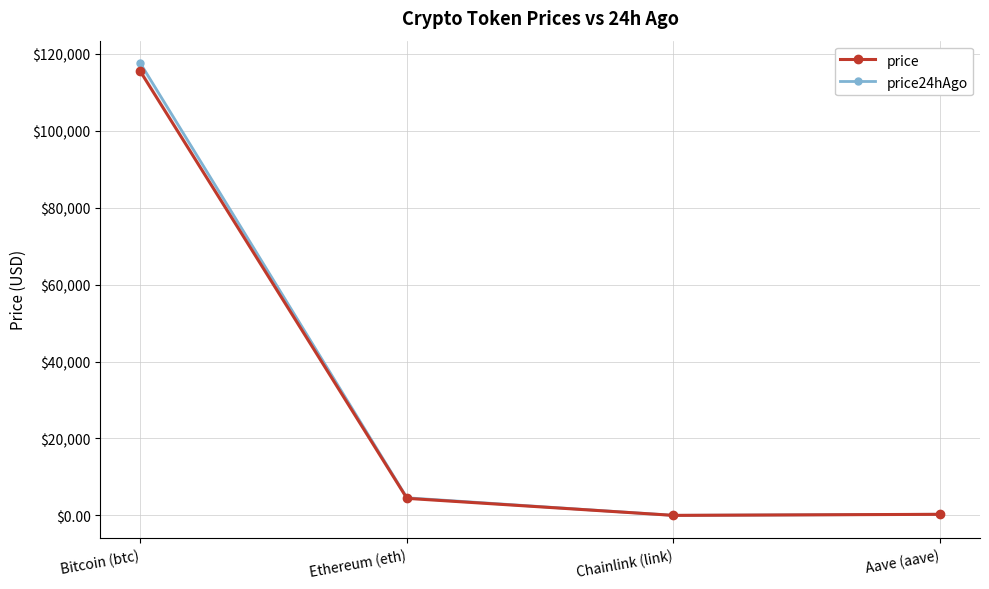

Between Bitcoin (btc) and Aave (aave), which is larger?

Bitcoin (btc)